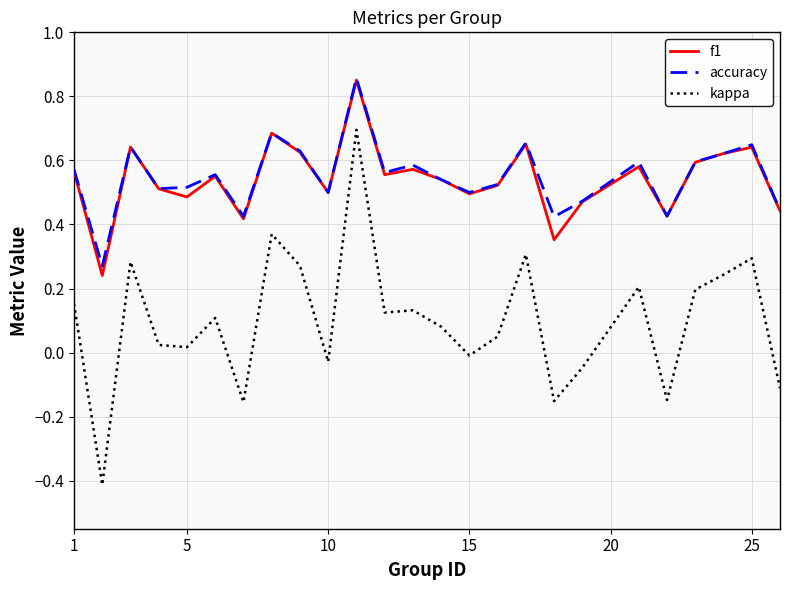

True or false: f1 and kappa intersect in this chart.

False